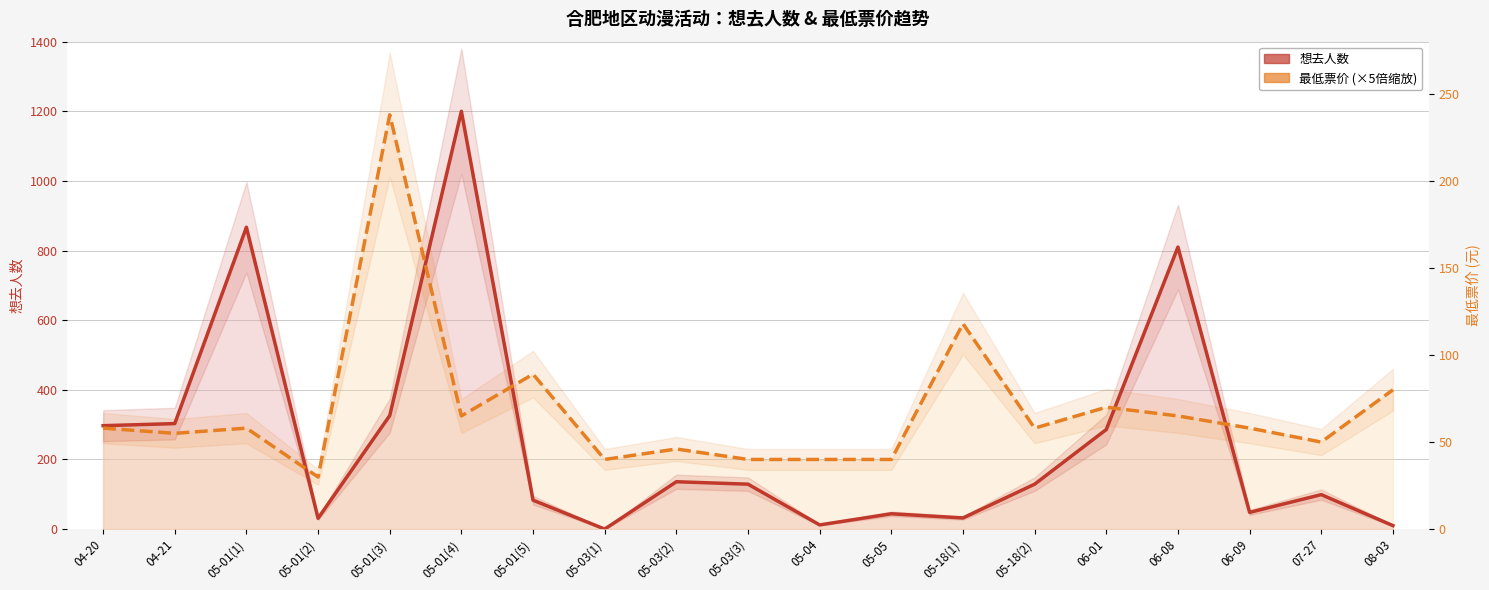

At 04-20, list the series in order from largest to smallest.

想去人数, 最低票价 (×5倍缩放)